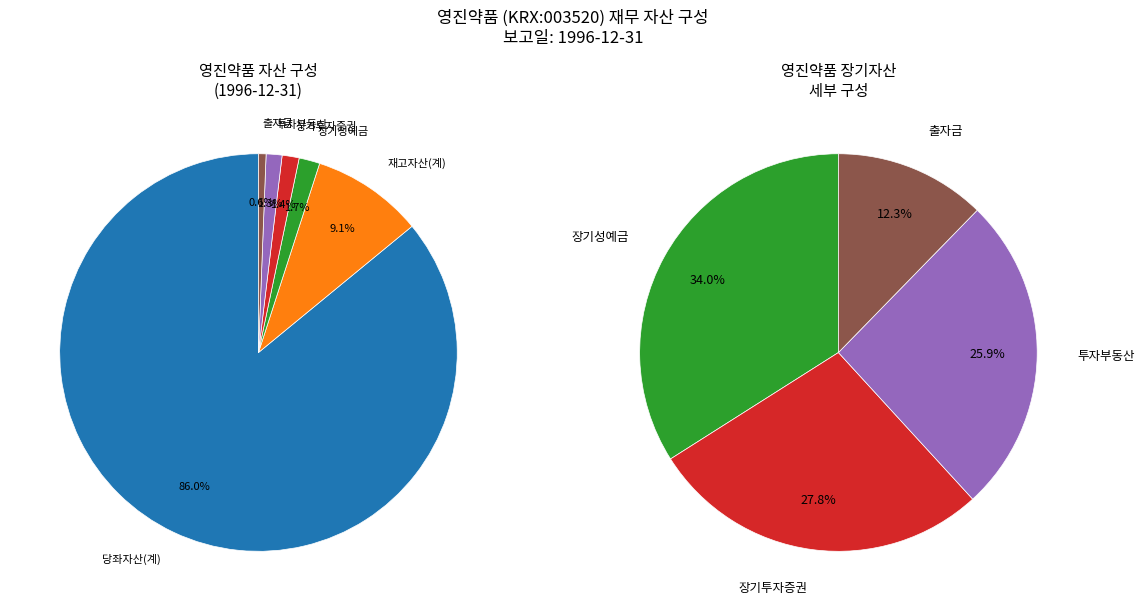

Is there any slice that represents more than half of the pie?

No